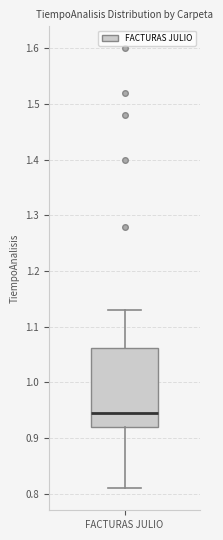

Read this box plot against the y-axis: the position of the median line, the range covered by the box, and the ends of both whiskers. The values are not printed on the chart, so give them approximately, as read against the axis.

median 0.95, box 0.92 to 1.06, whiskers 0.81 to 1.13